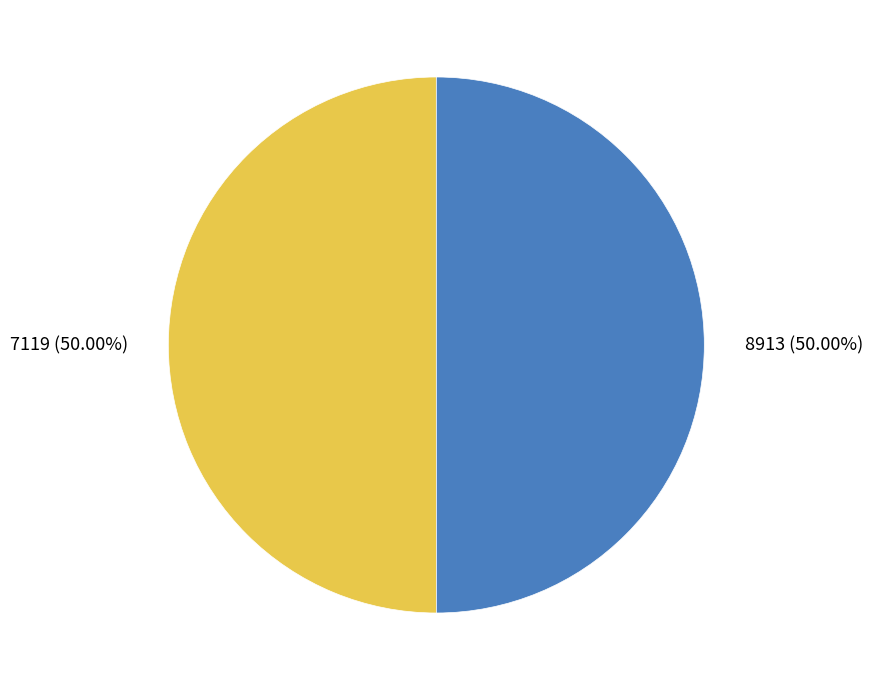

Is the sum of 8913 and 7119 greater than half?

Yes